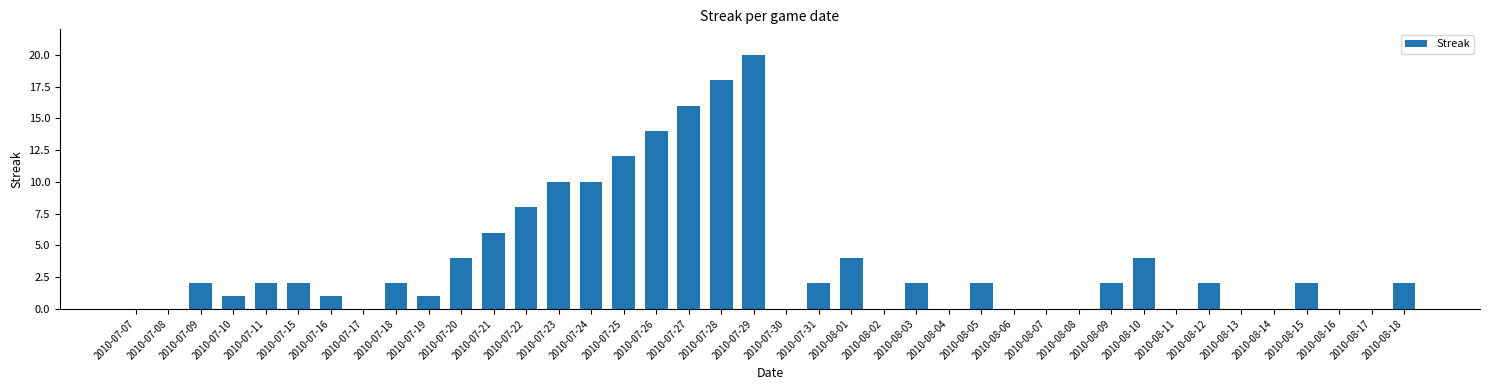

Approximately how many times larger is the value at 2010-07-11 compared to 2010-07-21?

0.3